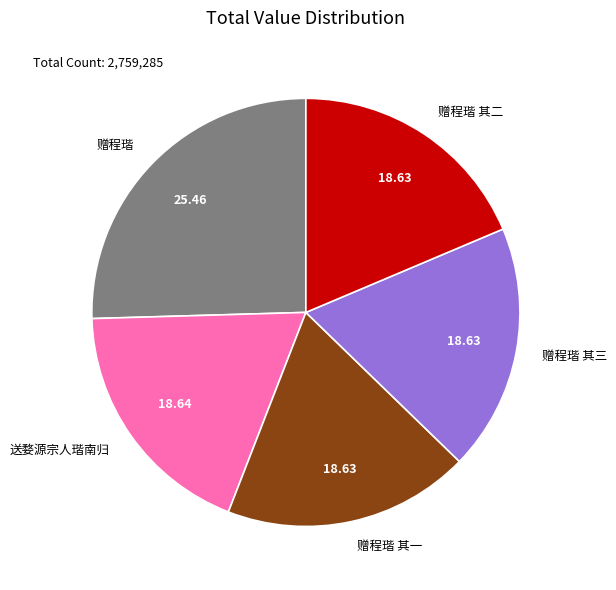

Do 赠程瑎 其一 and 赠程瑎 together represent more than half of the pie?

No